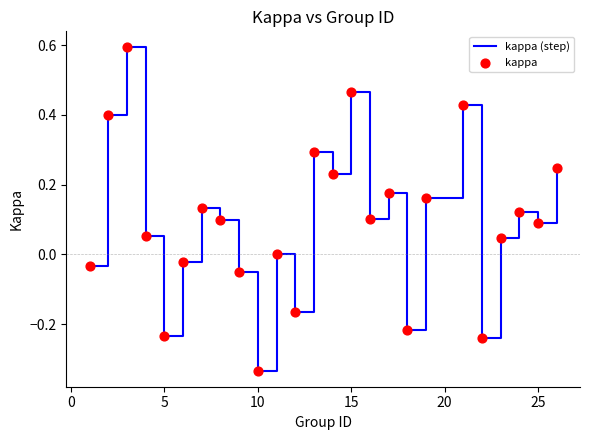

What is the greatest value displayed?

0.6